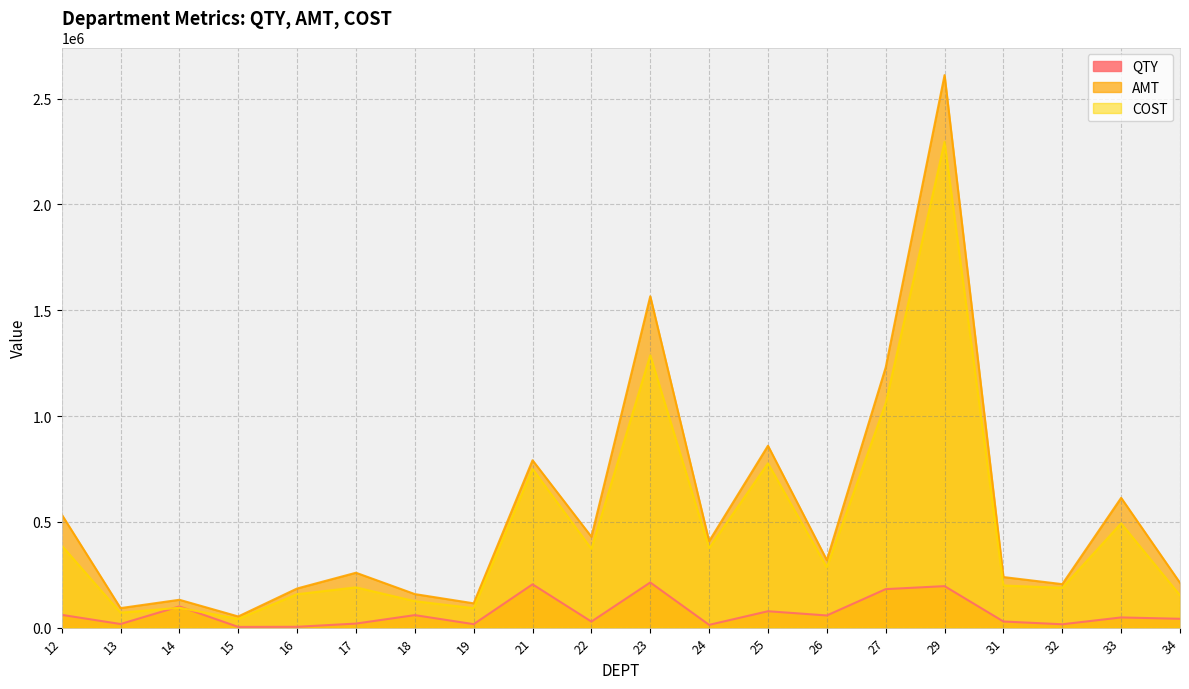

What value does the QTY series have at 24?

13197.1